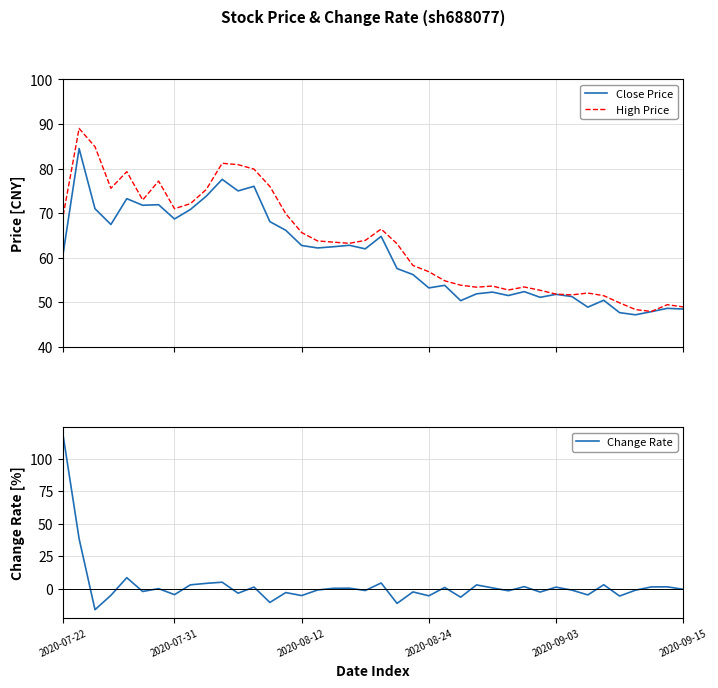

What is the label of the 24th point from the right?

16